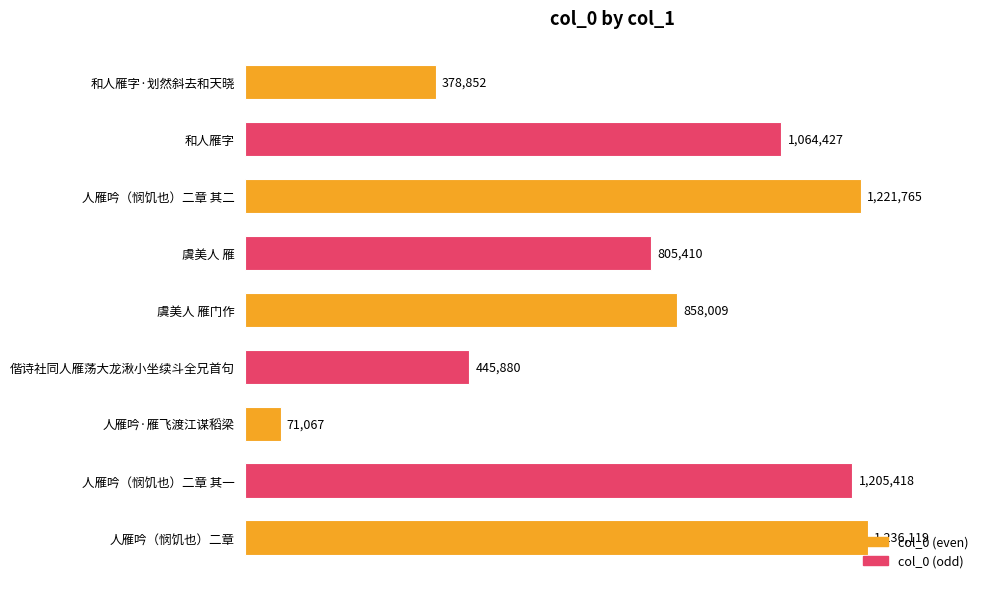

What is the sum of the values at 人雁吟·雁飞渡江谋稻梁 and 人雁吟（悯饥也）二章 其二?

1292832